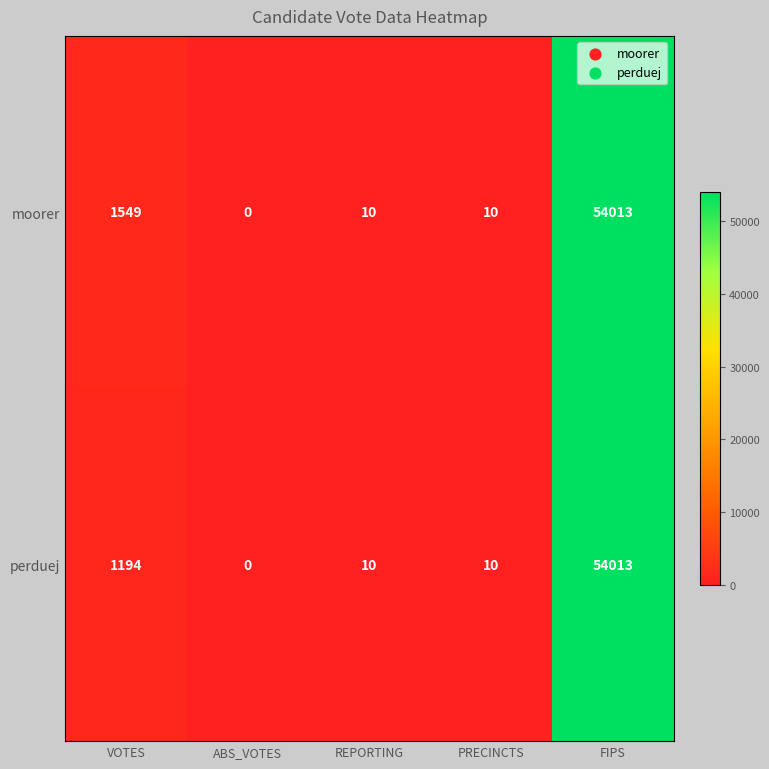

Reading right to left, extract all data points from this chart.

moorer: FIPS=54013	PRECINCTS=10	REPORTING=10	ABS_VOTES=0	VOTES=1549
perduej: FIPS=54013	PRECINCTS=10	REPORTING=10	ABS_VOTES=0	VOTES=1194